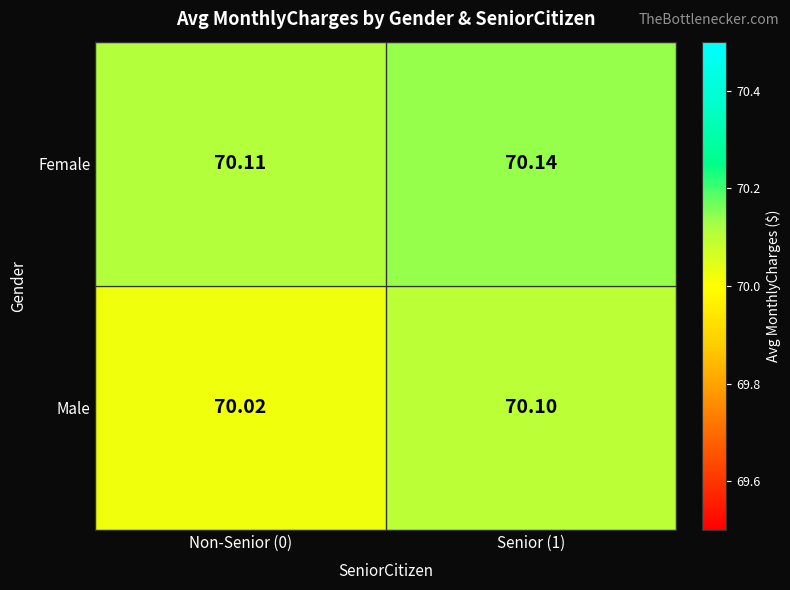

Is the value of Female at Senior (1) greater than the value of Male at Non-Senior (0)?

Yes